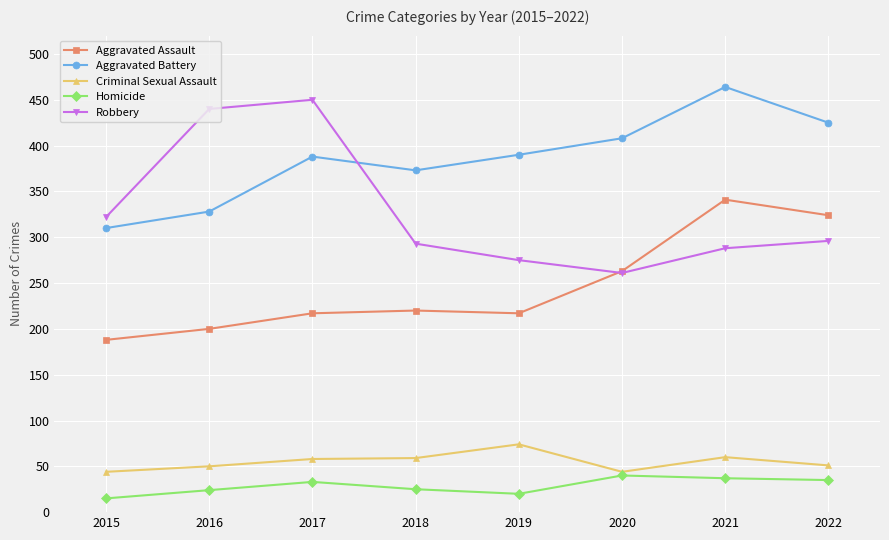

True or false: Aggravated Battery and Robbery intersect in this chart.

True